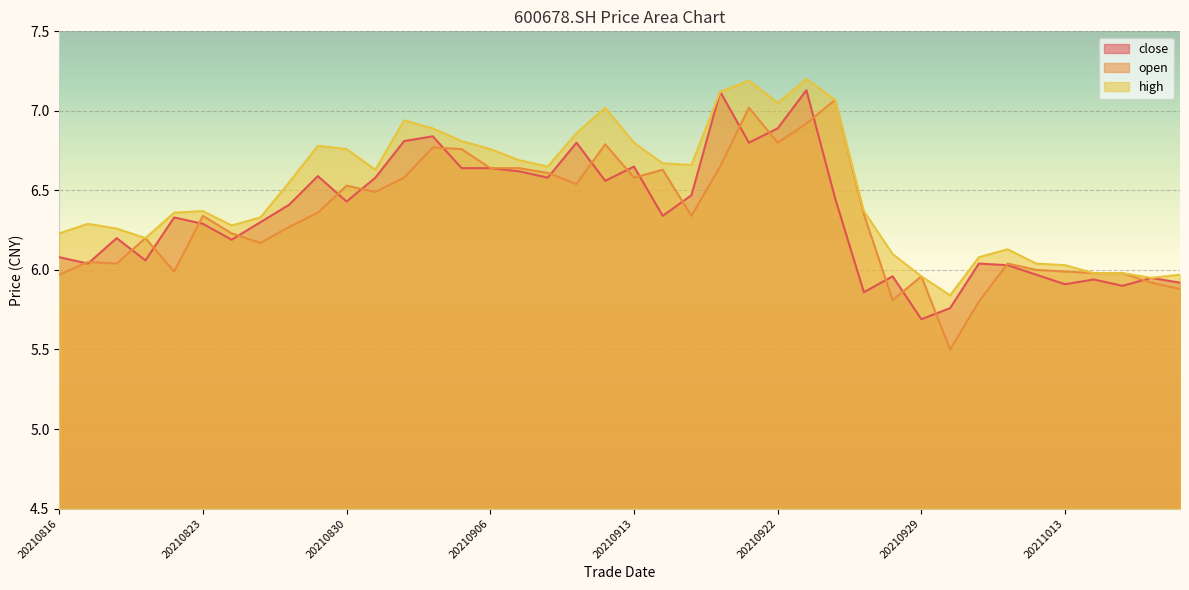

The high series shows 9.4 at 20210825. True or false?

False